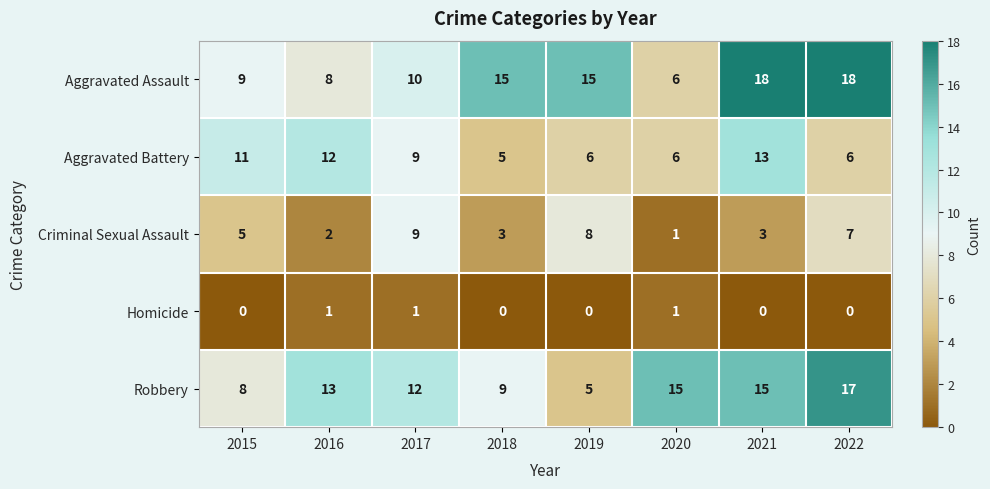

At which category is the sum across all series the highest?

2021